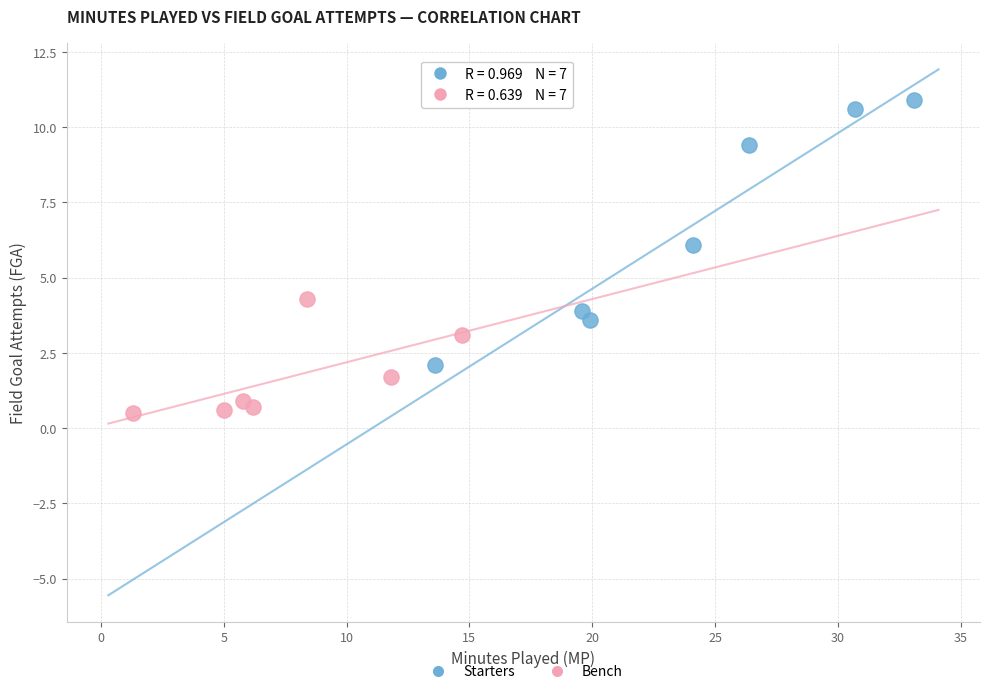

Which series contains the lowest Y value?

Bench